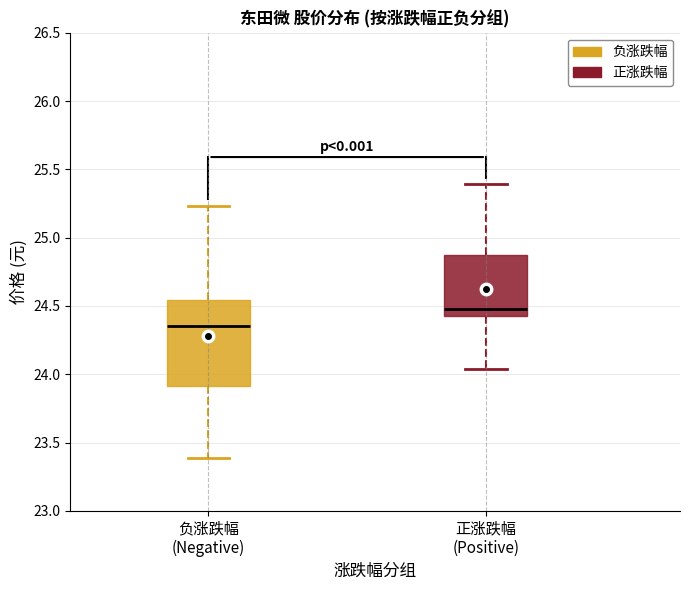

Where is the lower edge of the box for 负涨跌幅 (Negative) on the y-axis? The values are not printed on the chart, so give them approximately, as read against the axis.

23.90